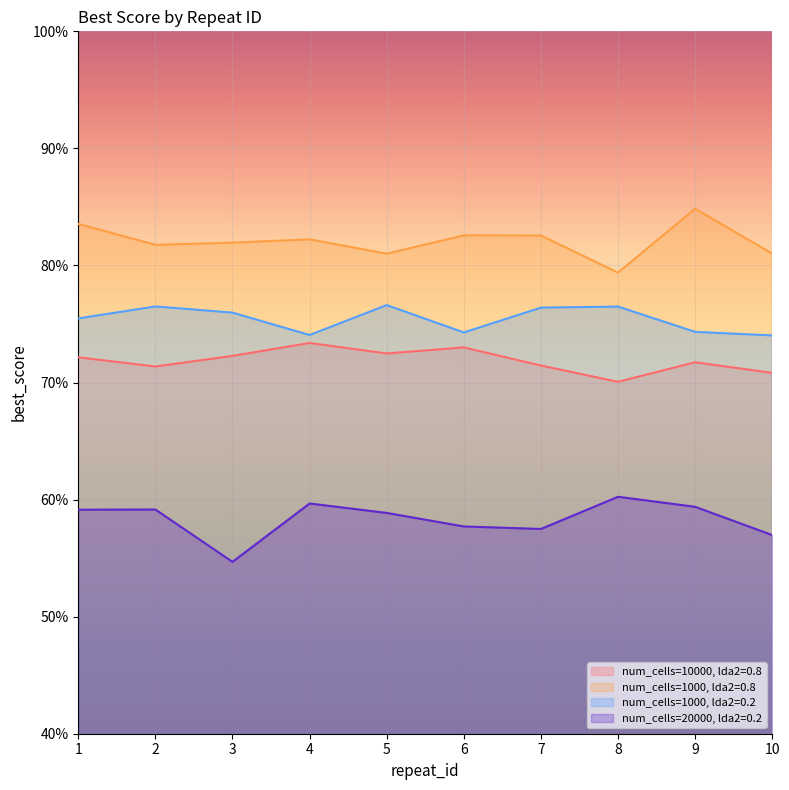

Reading left to right, what are all the values shown in this chart?

num_cells=10000, lda2=0.8: 0.7	0.7	0.7	0.7	0.7	0.7	0.7	0.7	0.7	0.7
num_cells=1000, lda2=0.8: 0.8	0.8	0.8	0.8	0.8	0.8	0.8	0.8	0.8	0.8
num_cells=1000, lda2=0.2: 0.8	0.8	0.8	0.7	0.8	0.7	0.8	0.8	0.7	0.7
num_cells=20000, lda2=0.2: 0.6	0.6	0.5	0.6	0.6	0.6	0.6	0.6	0.6	0.6